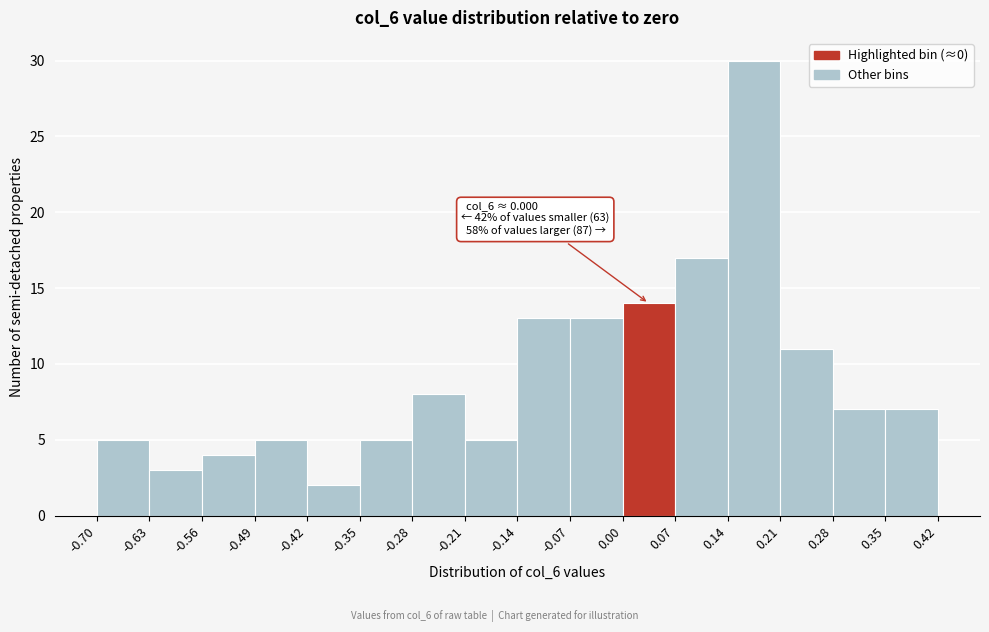

Over which range of the x-axis is the bar tallest?

0.14 to 0.21